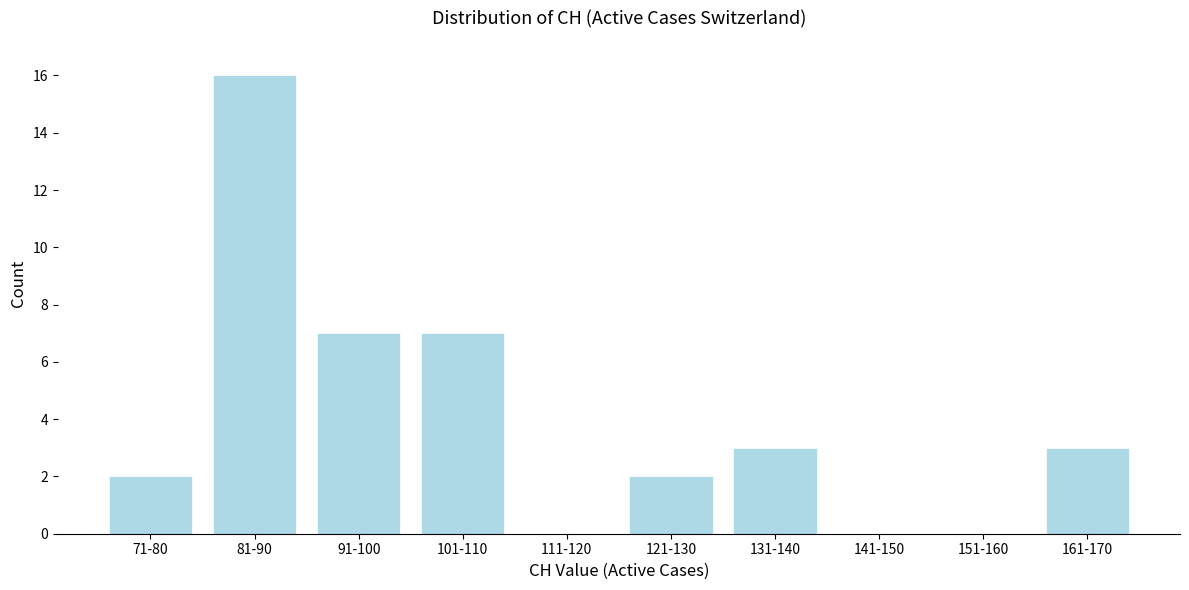

Reading left to right, transcribe all the data shown in this chart.

71-80=2	81-90=16	91-100=7	101-110=7	111-120=0	121-130=2	131-140=3	141-150=0	151-160=0	161-170=3